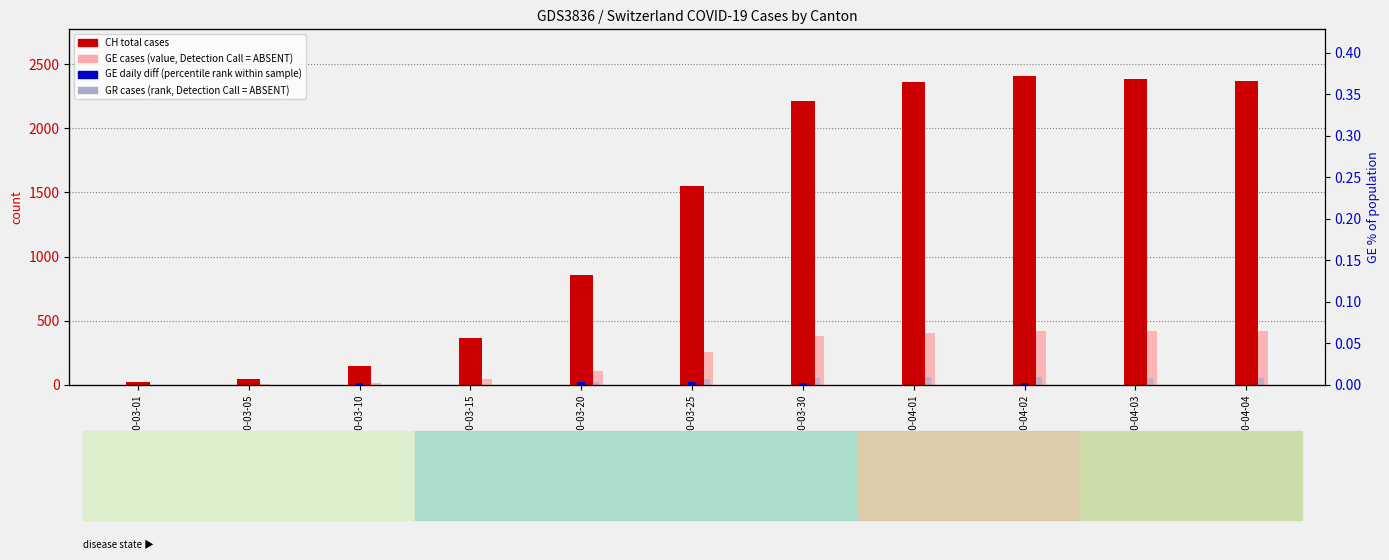

What is the label of the 4th bar from the right?

2020-04-01